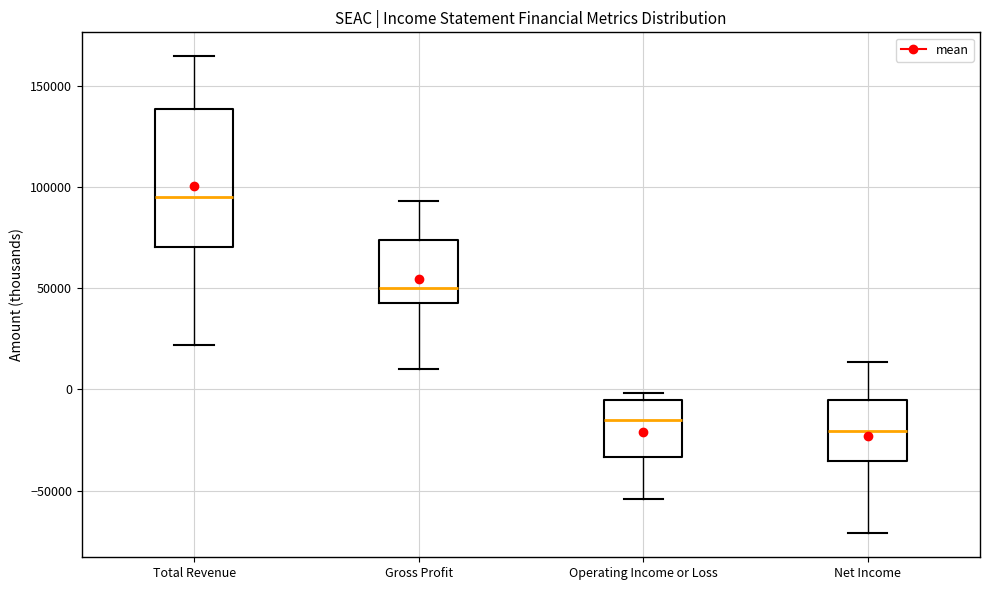

Comparing the boxes themselves (not the whiskers), which one is the tallest?

Total Revenue